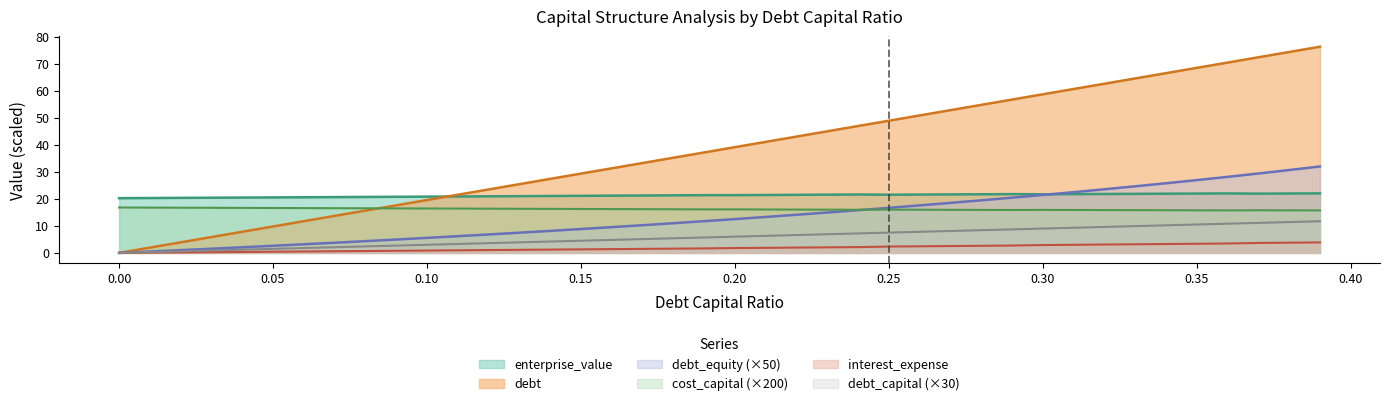

Does the chart have visible grid lines?

No